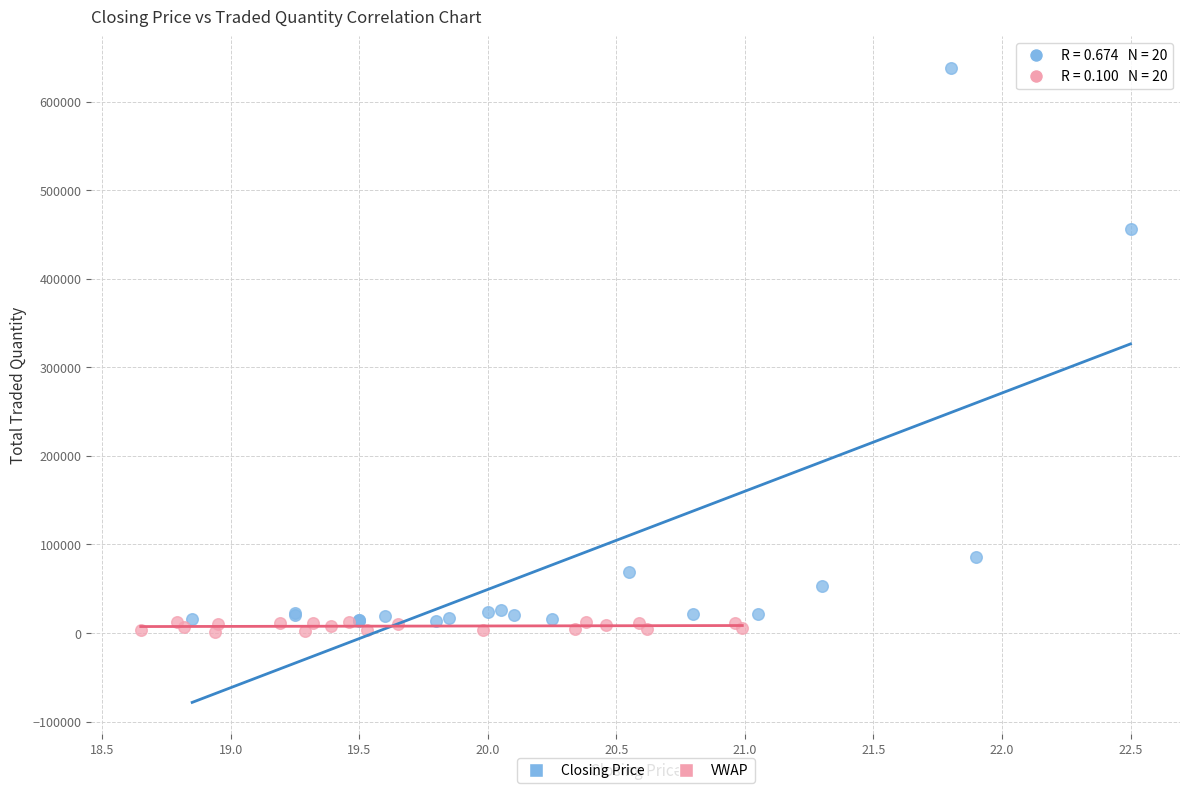

Which series reaches the maximum Y coordinate?

Closing Price